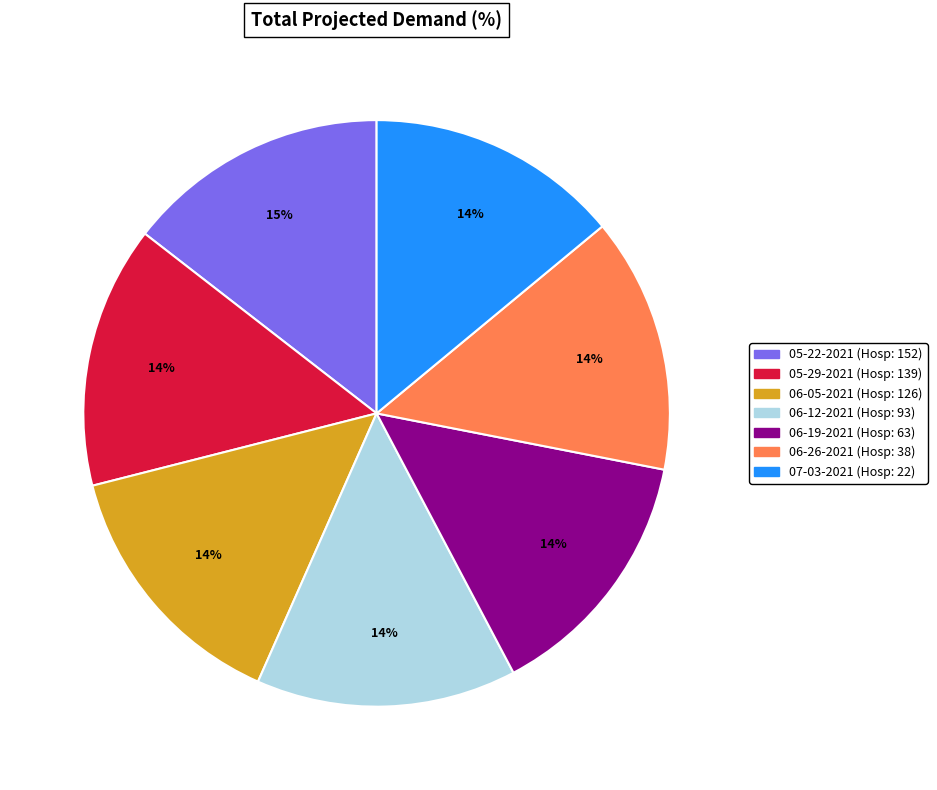

To the nearest percent, what is the difference between the largest and smallest slice percentages?

1%